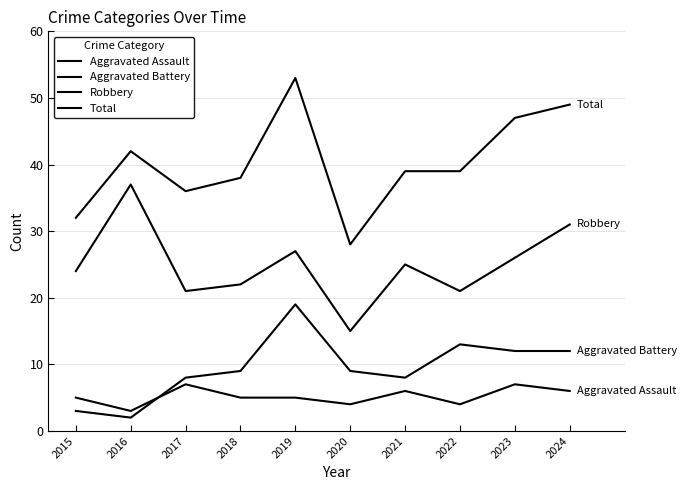

How many lines are shown in the chart?

4